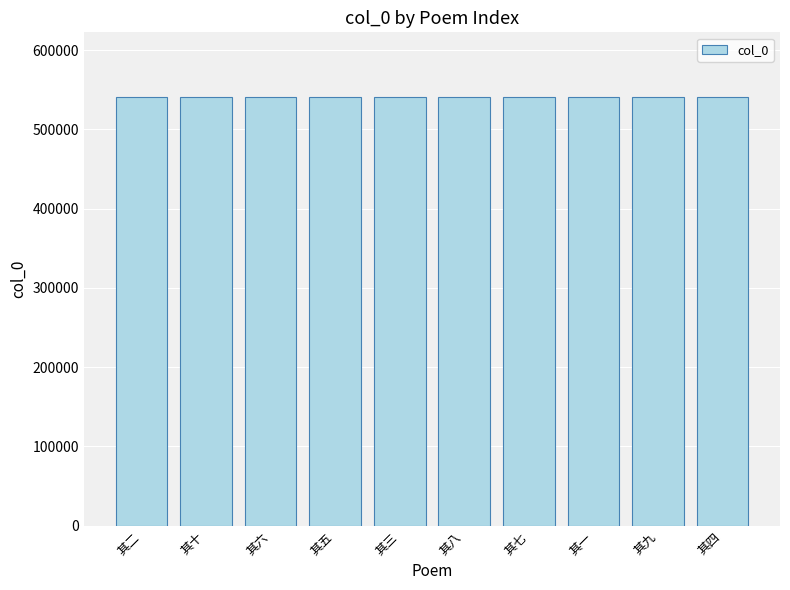

Is it true that the value at 其九 is 541171?

True